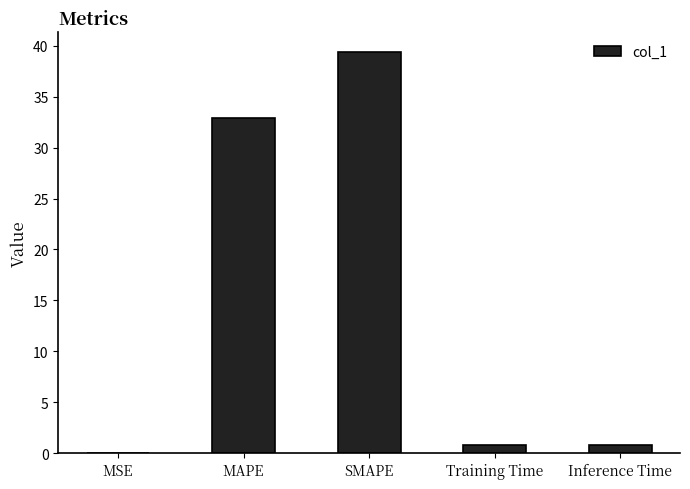

What is the sum of the values at SMAPE and MAPE?

72.3